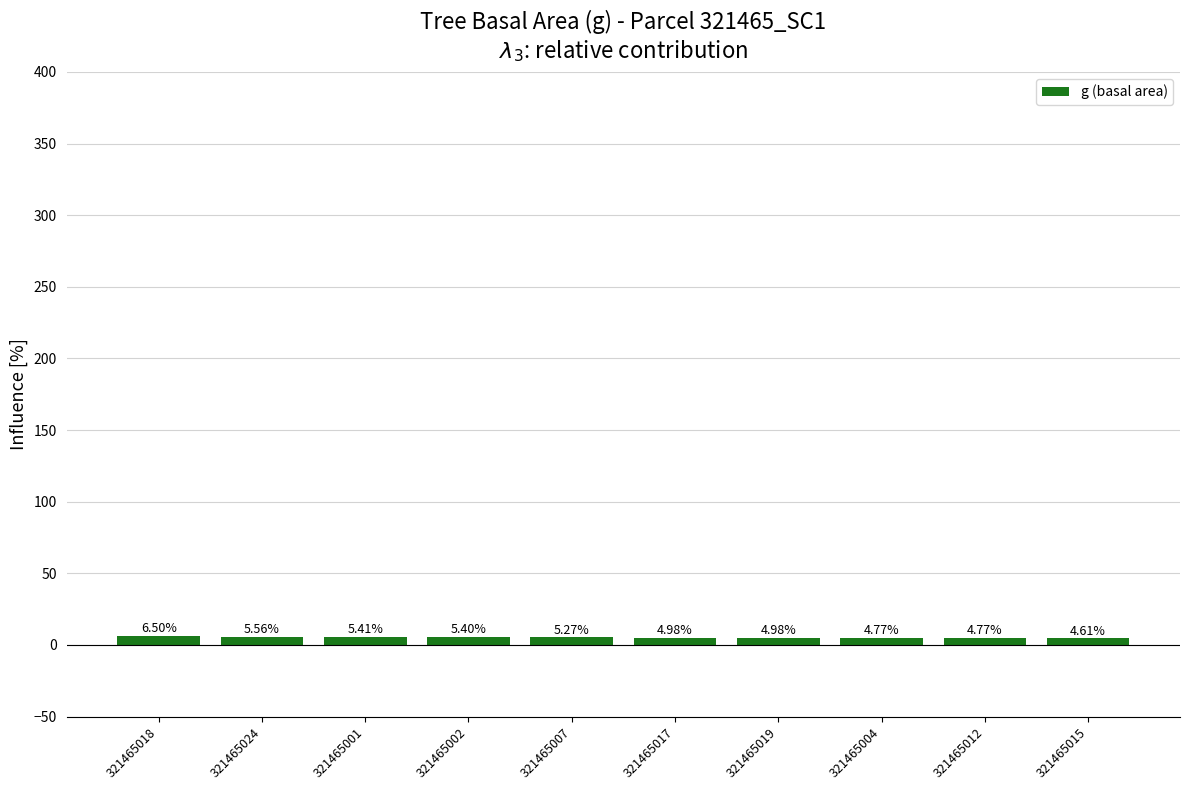

What is the average value?

5.2